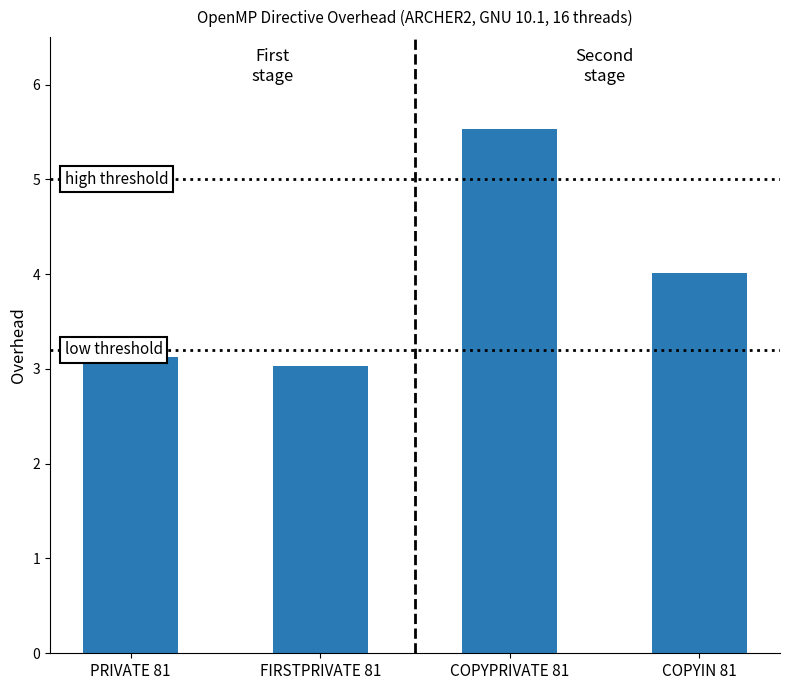

The value at COPYIN 81 is 1.5. True or false?

False